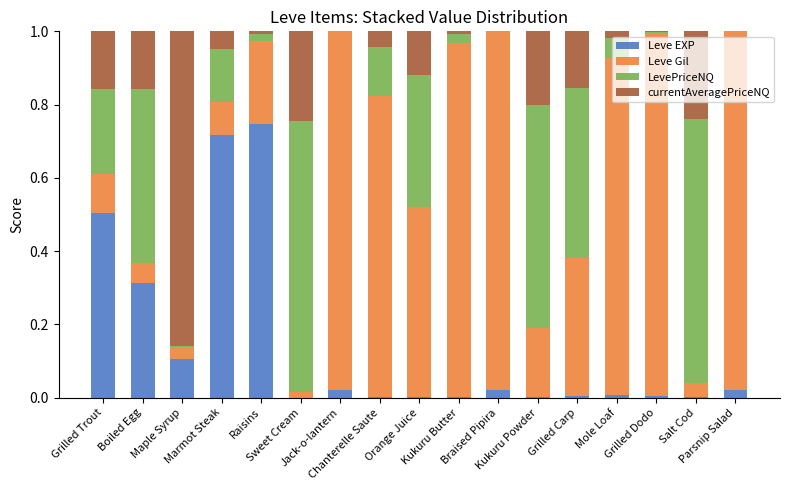

What is the sum of all Leve EXP values?

2.5